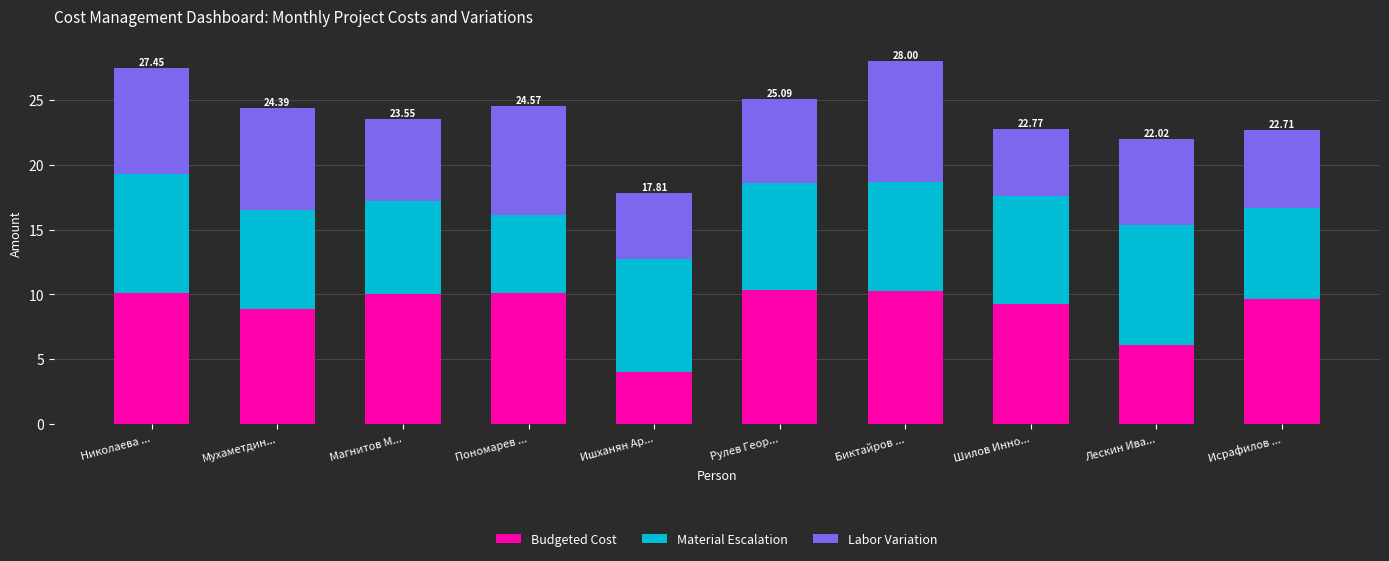

What is the difference between the second highest and minimum values in the Budgeted Cost series?

6.2